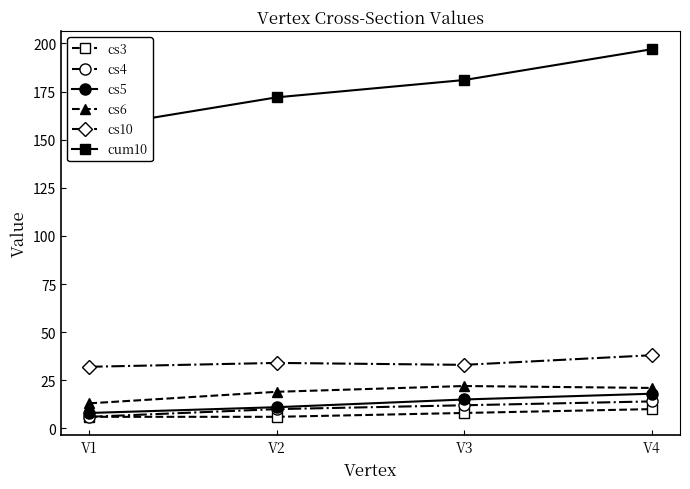

The value of cum10 at V2 is 244. True or false?

False